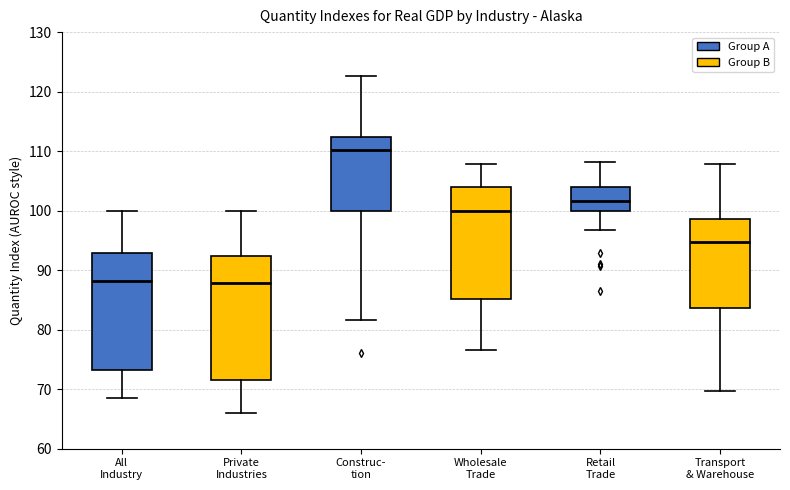

Reading left to right, read every box against the y-axis: the position of its median line, the range the box covers, and the ends of its whiskers. The values are not printed on the chart, so give them approximately, as read against the axis.

All Industry: median 88, box 73 to 93, whiskers 69 to 100
Private Industries: median 88, box 72 to 92, whiskers 66 to 100
Construc- tion: median 110, box 100 to 112, whiskers 82 to 123
Wholesale Trade: median 100, box 85 to 104, whiskers 77 to 108
Retail Trade: median 102, box 100 to 104, whiskers 97 to 108
Transport & Warehouse: median 95, box 84 to 99, whiskers 70 to 108